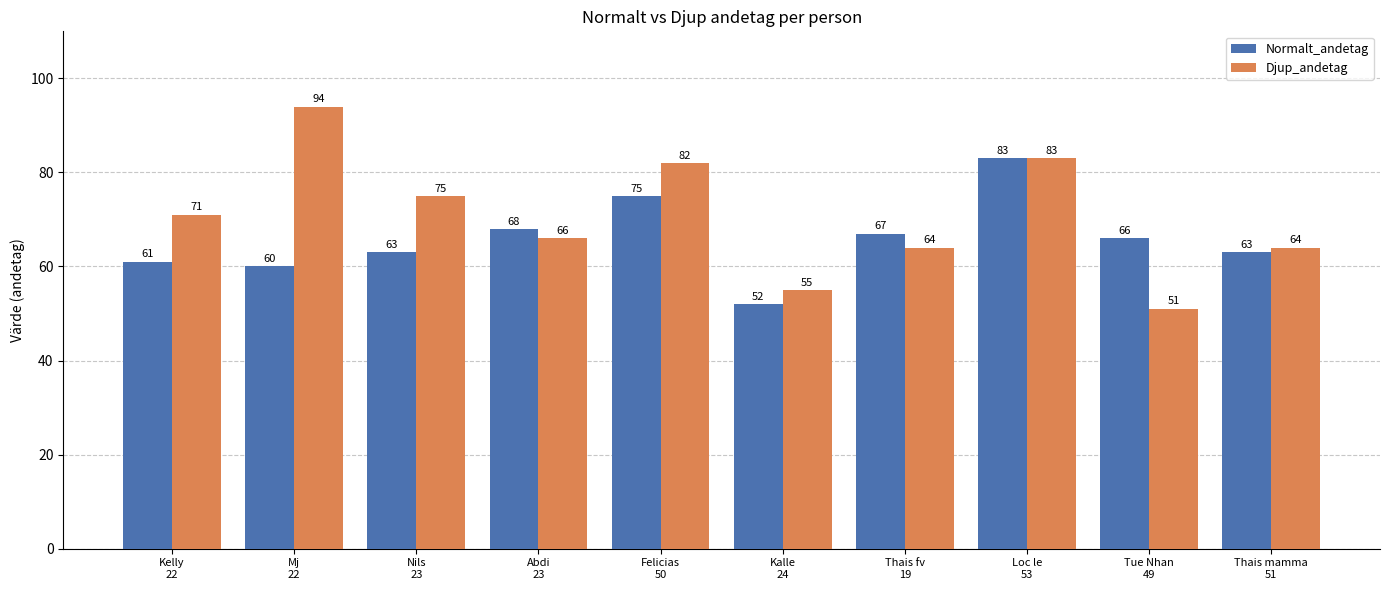

What is the spread (max minus min) of values at Felicias
50?

7